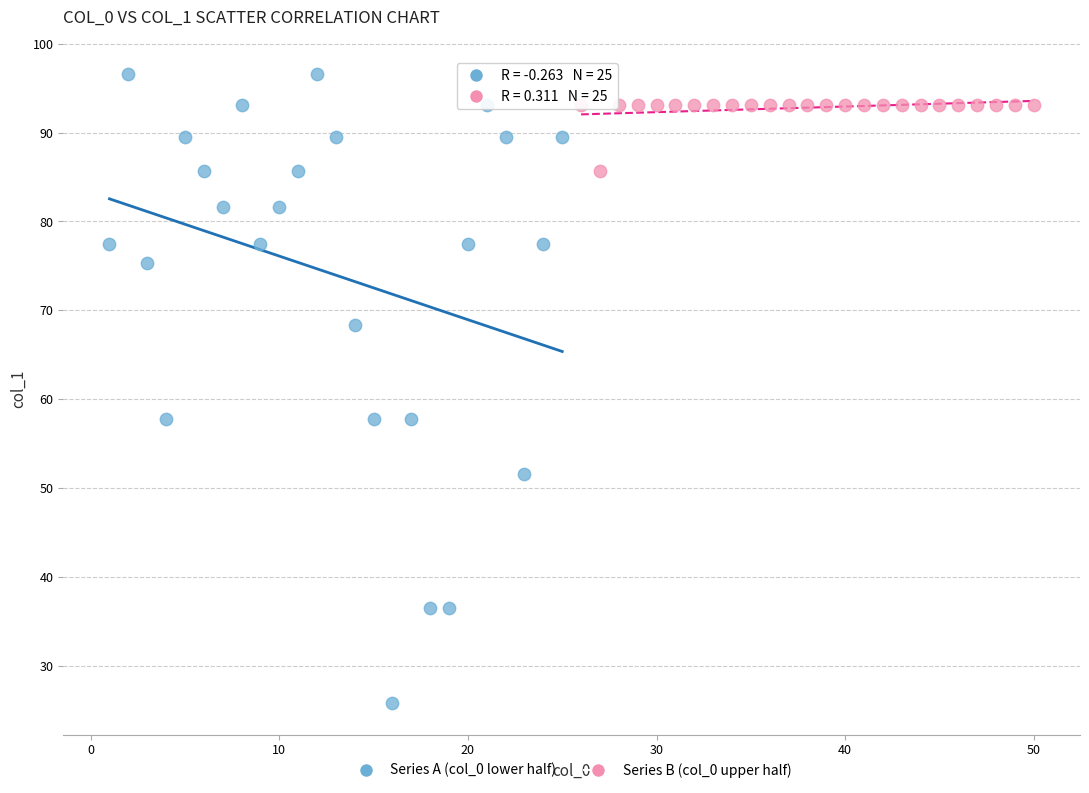

What are all the series names shown in the legend?

Series A (col_0 lower half), Series B (col_0 upper half)